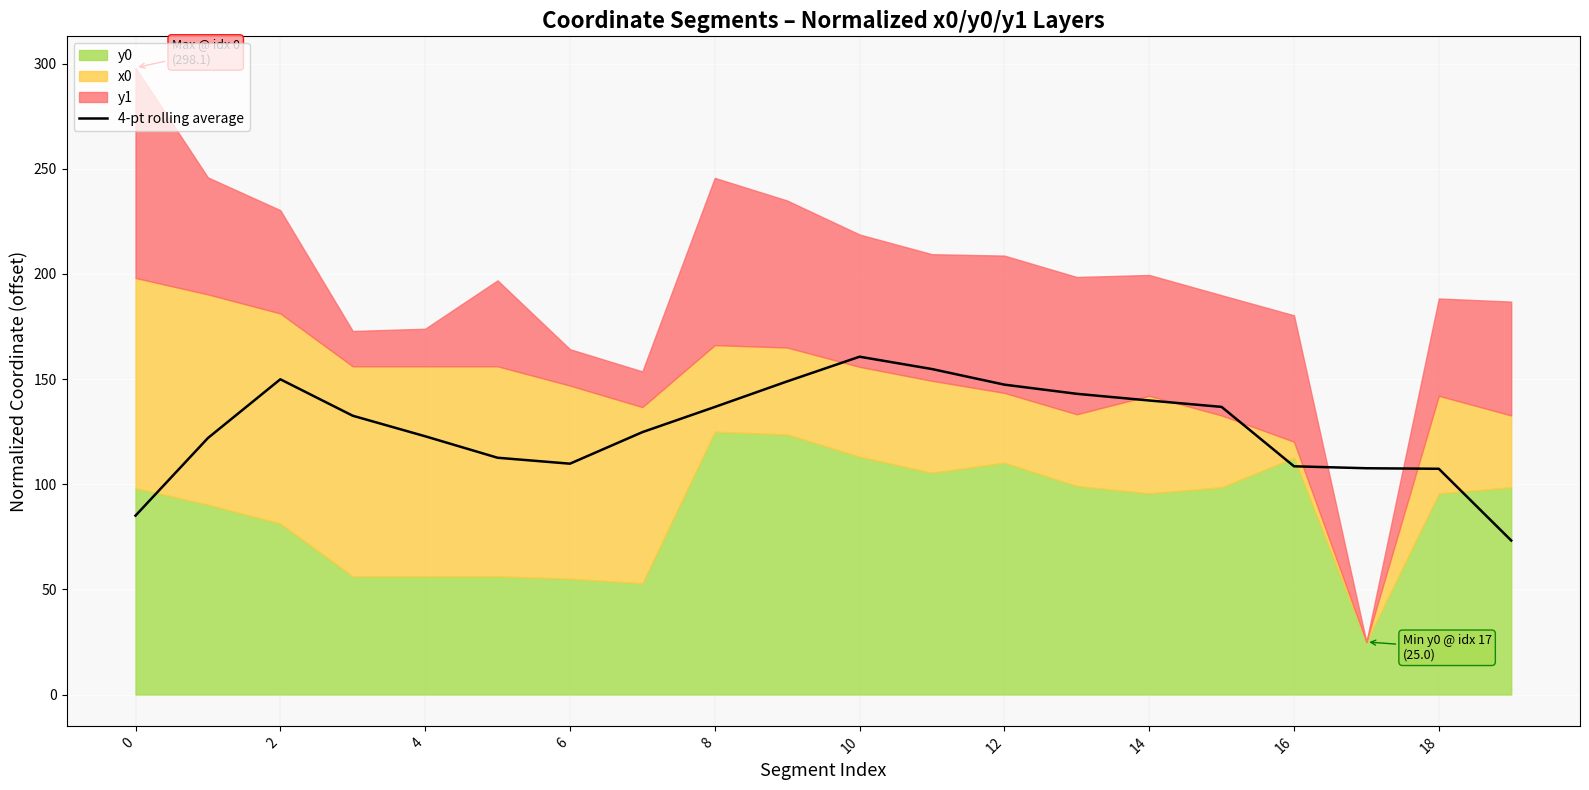

True or false: 4-pt rolling average has a value of 56.6 at 12.

False